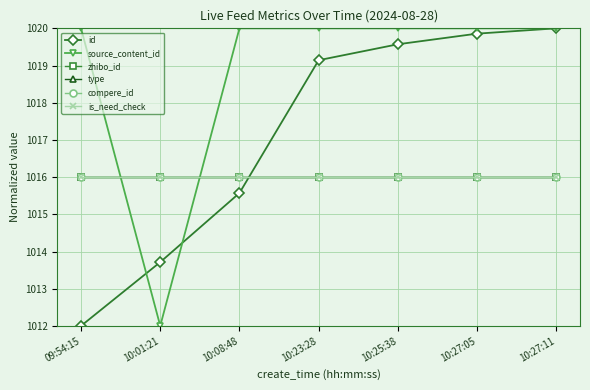

Which has a higher value, 10:01:21 or 10:23:28?

10:23:28